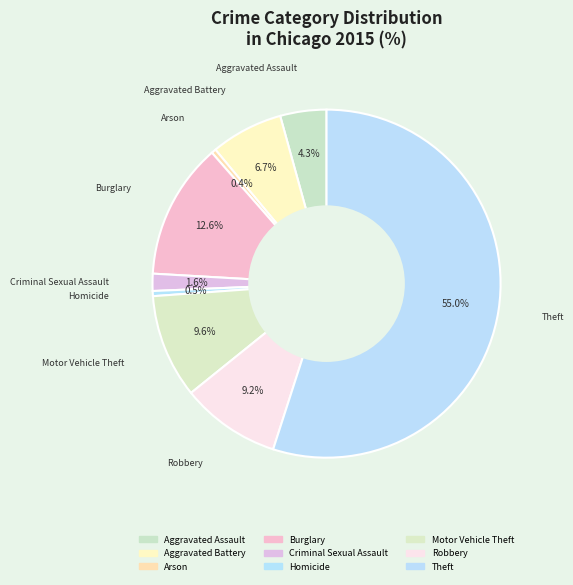

What is the total percentage of Burglary and Homicide?

13.1%